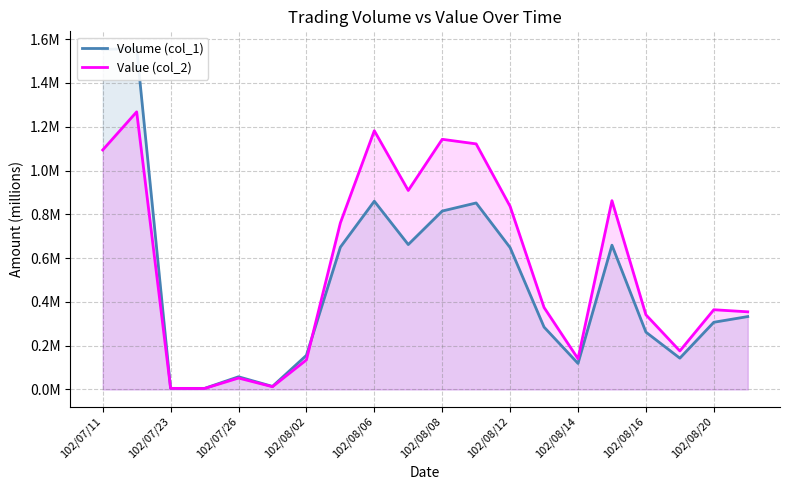

What position from the right is 13?

7